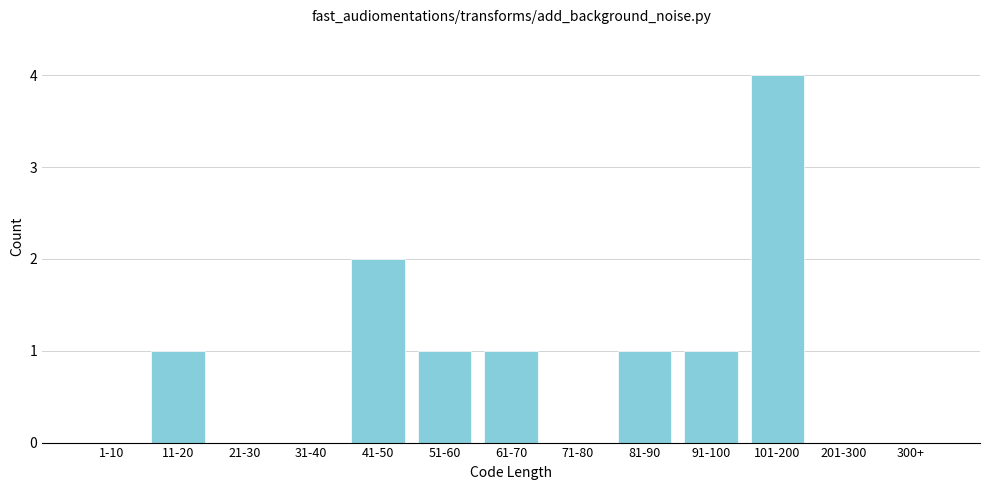

Reading left to right, list all the values displayed in this chart.

1-10=0	11-20=1	21-30=0	31-40=0	41-50=2	51-60=1	61-70=1	71-80=0	81-90=1	91-100=1	101-200=4	201-300=0	300+=0